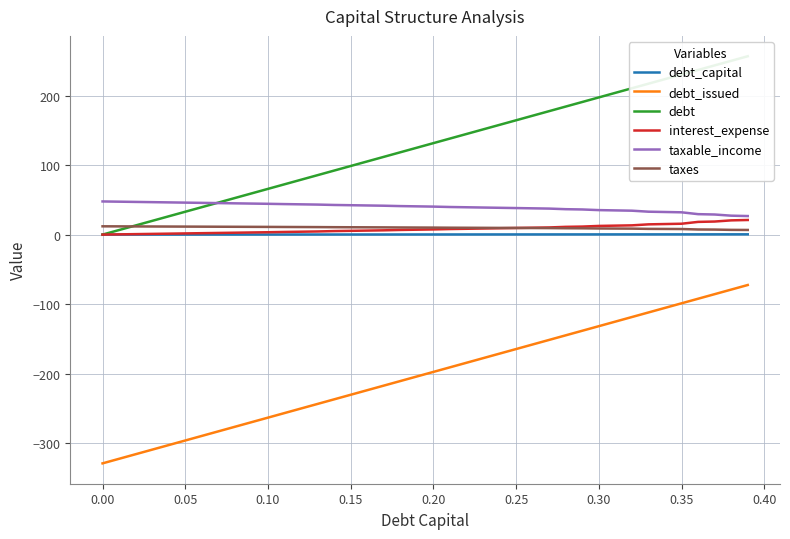

True or false: taxable_income and taxes intersect in this chart.

False